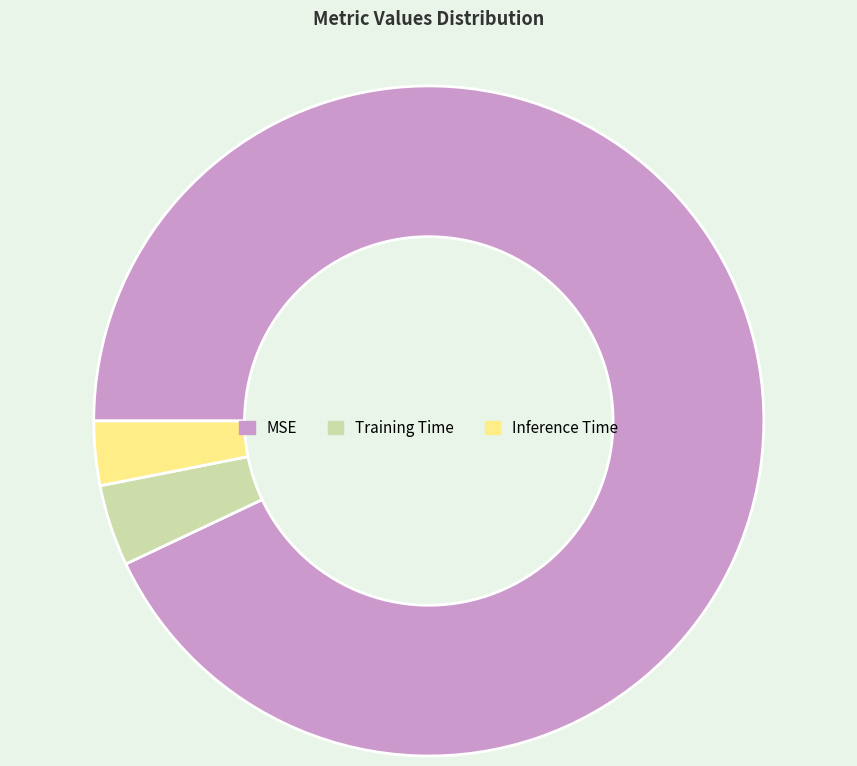

Between Inference Time and MSE, which is larger?

MSE